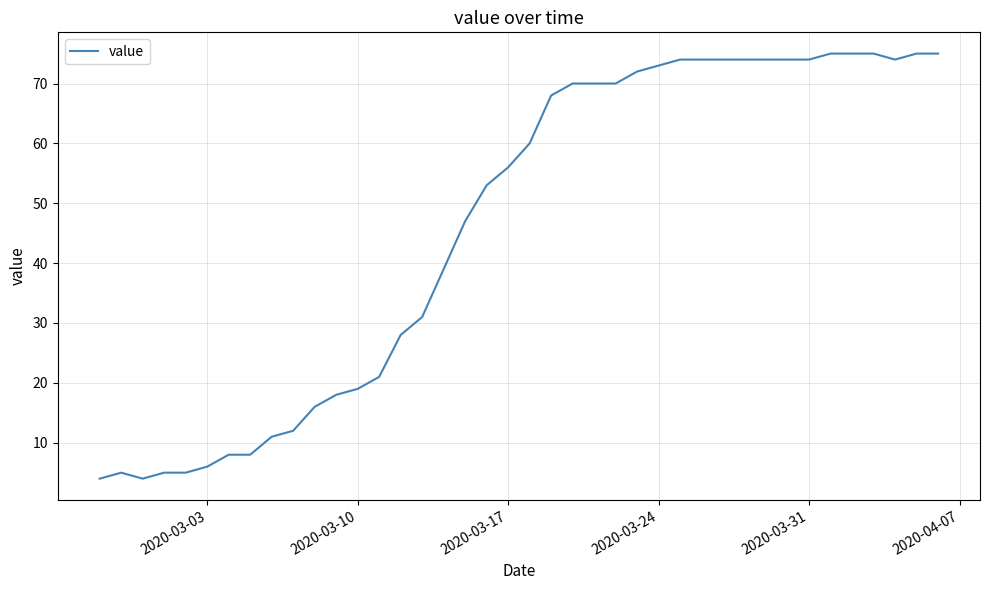

What is the minimum value shown in the chart?

4